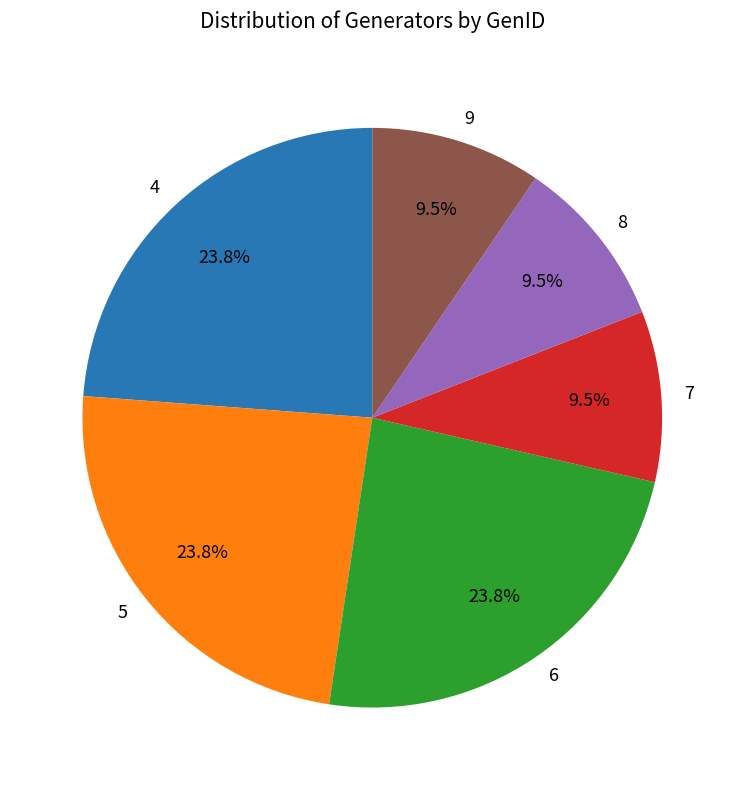

Is 8 the majority of the pie?

No